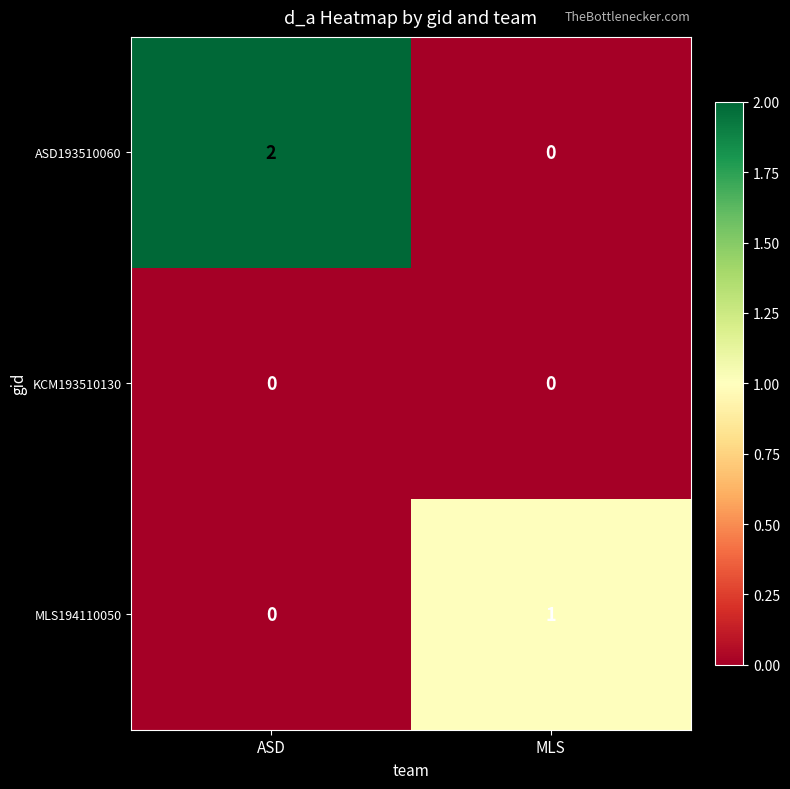

Which series has the largest total across all categories?

ASD193510060